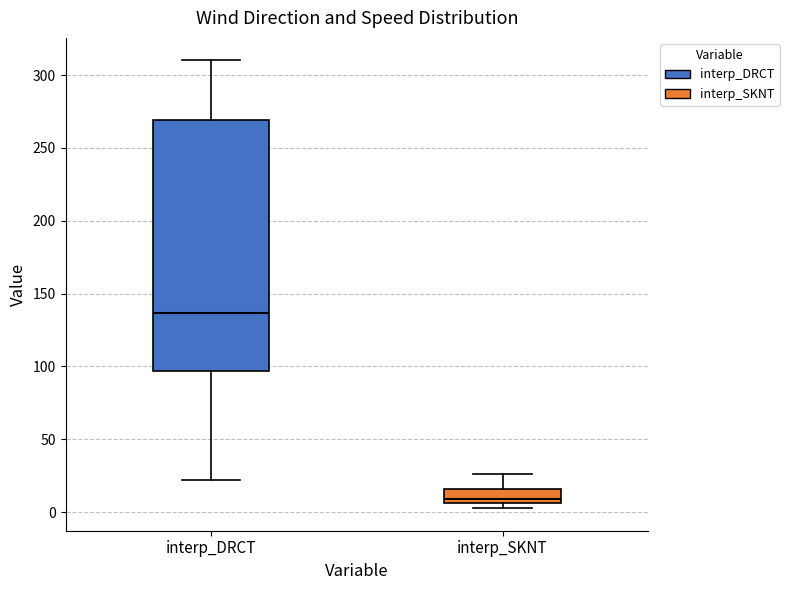

Reading left to right, read every box against the y-axis: the position of its median line, the range the box covers, and the ends of its whiskers. The values are not printed on the chart, so give them approximately, as read against the axis.

interp_DRCT: median 135, box 95 to 270, whiskers 20 to 310
interp_SKNT: median 10, box 5 to 15, whiskers 5 (just below the box's lower edge) to 25